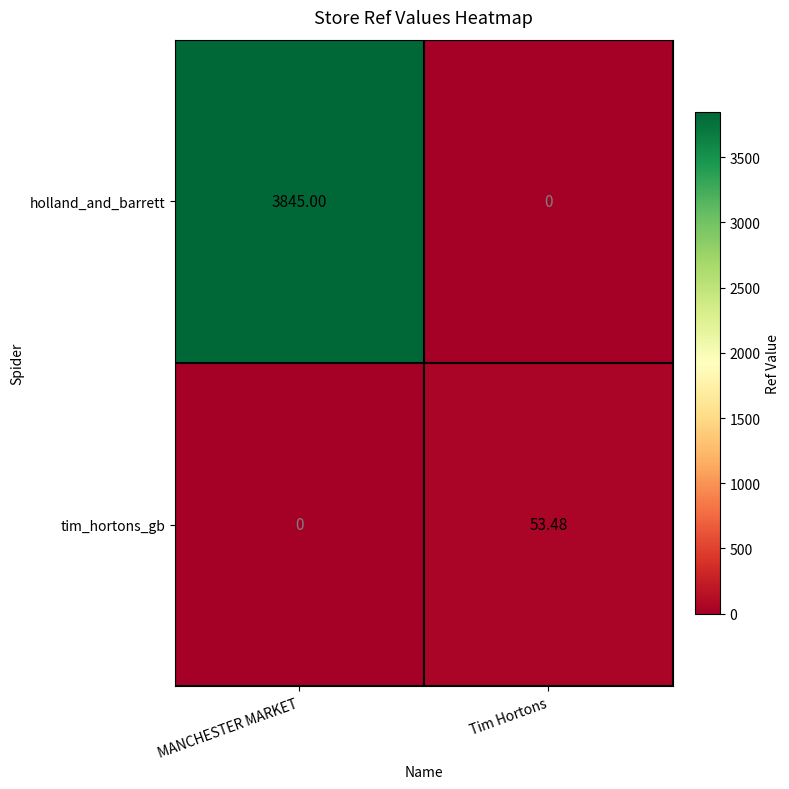

Where is tim_hortons_gb nearest to the value 26?

MANCHESTER MARKET